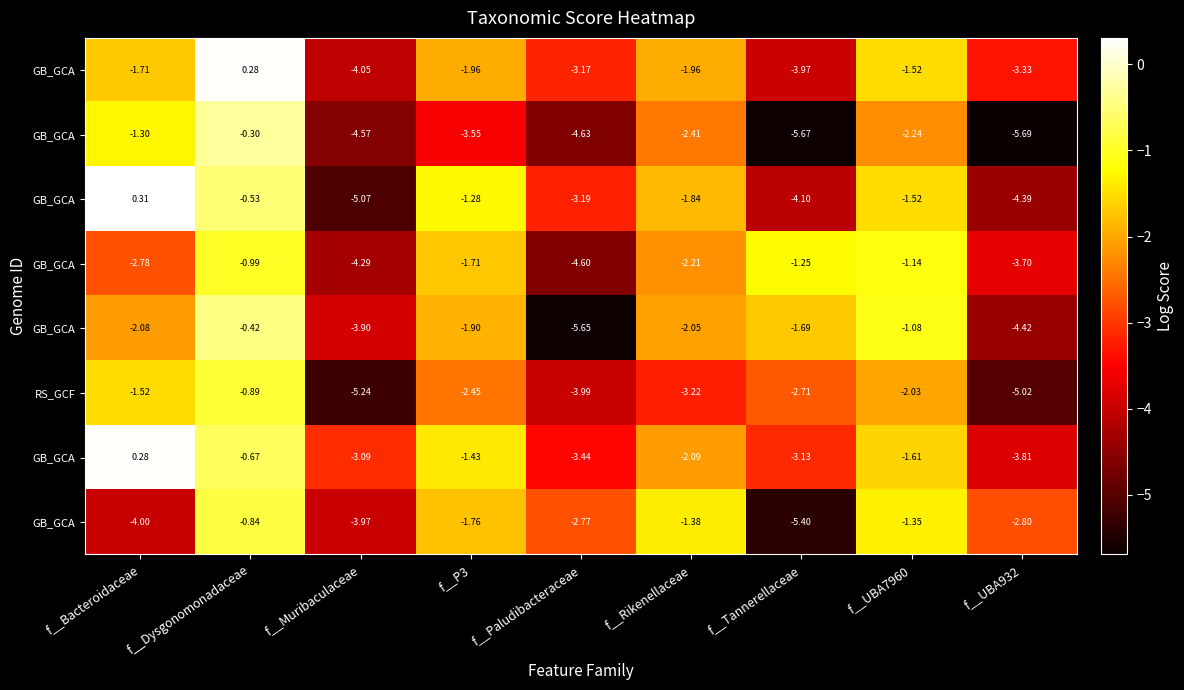

What is the minimum value shown in the chart?

-5.7